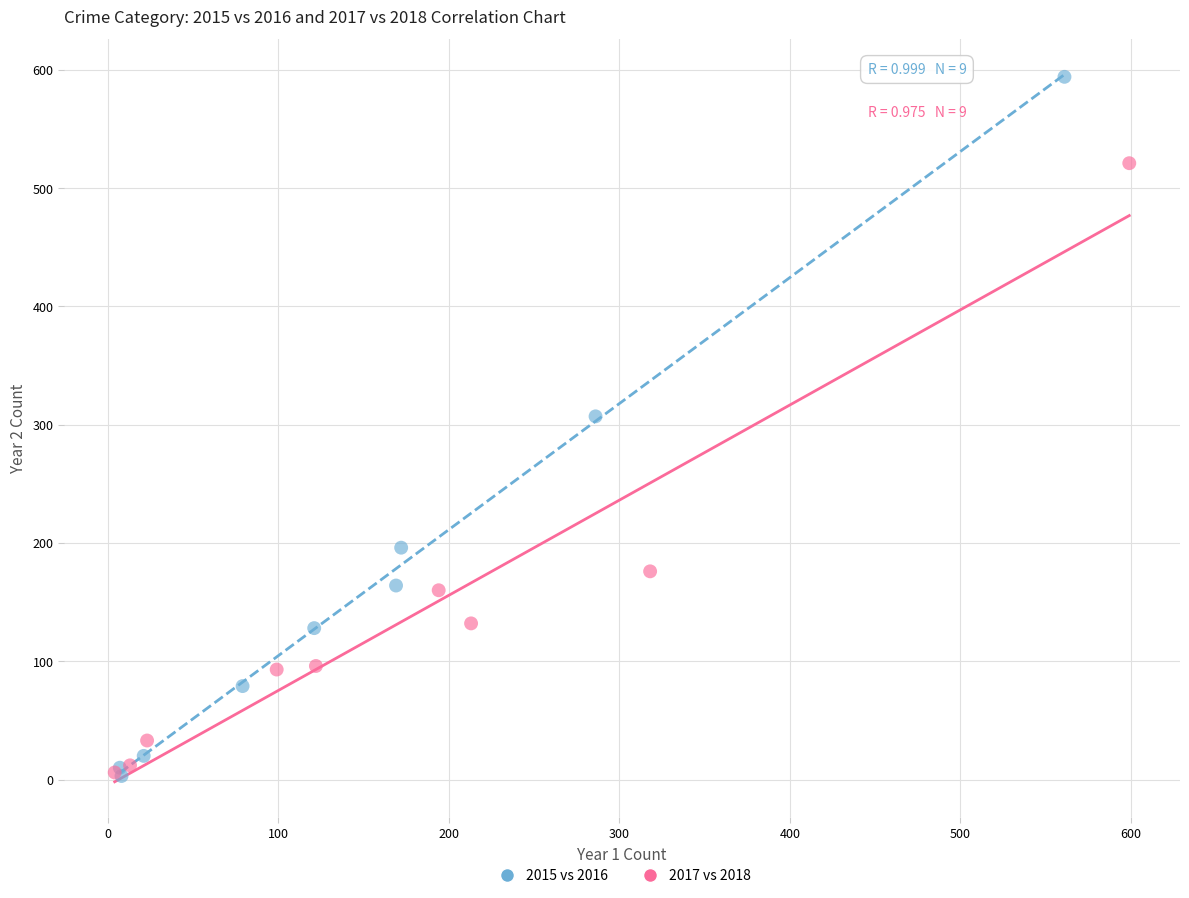

Which series reaches the maximum Y coordinate?

2015 vs 2016